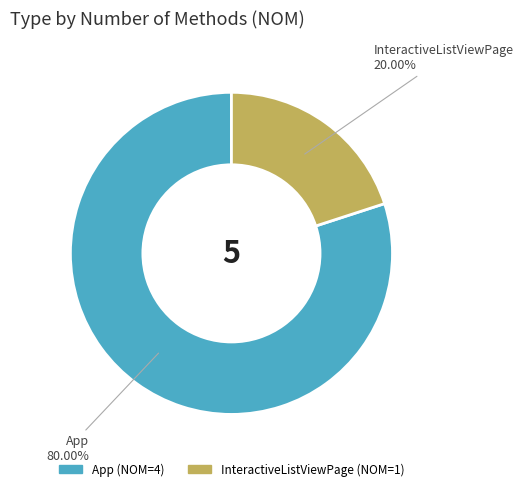

Is it true that App is 80% of the pie?

True